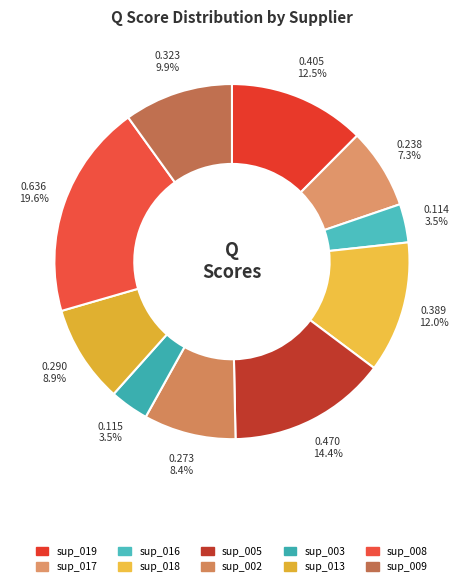

Rank the categories by value from highest to lowest.

sup_008, sup_005, sup_019, sup_018, sup_009, sup_013, sup_002, sup_017, sup_003, sup_016